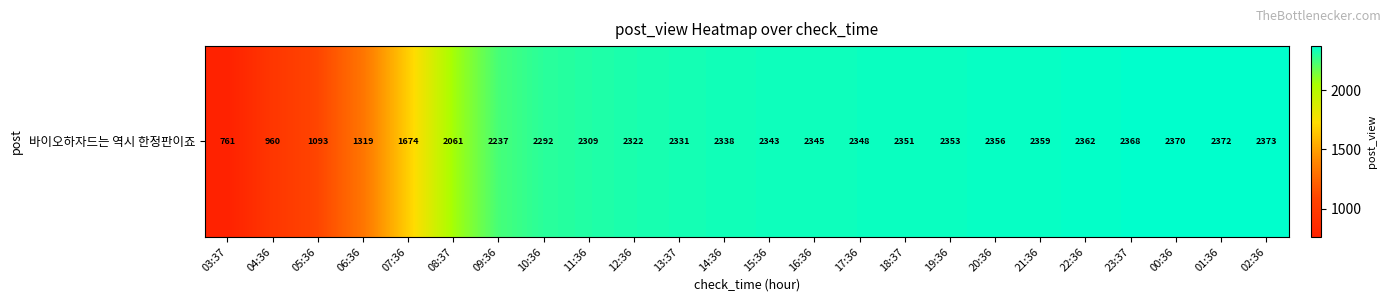

What is the maximum value shown in the chart?

2373